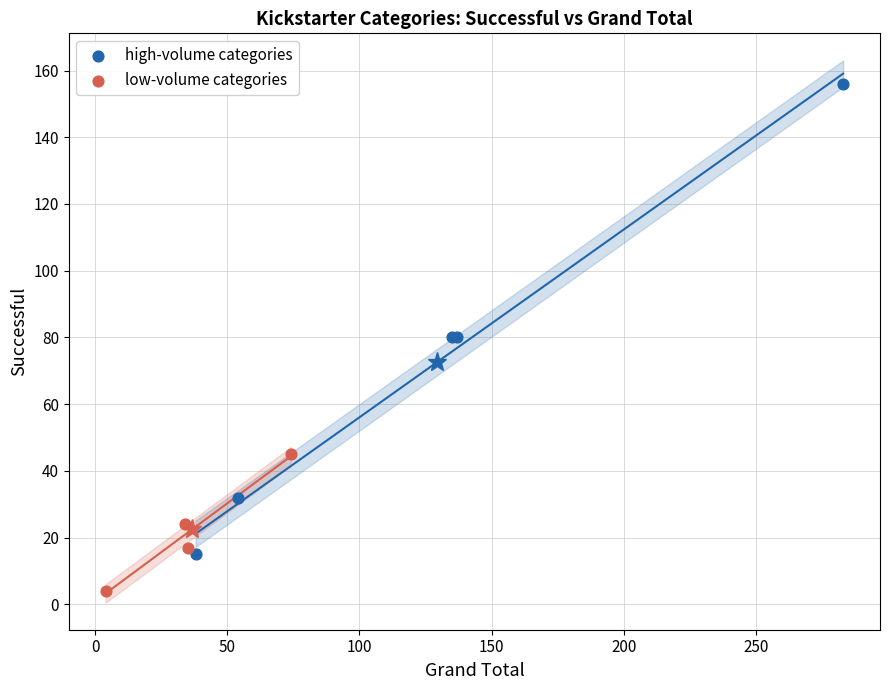

Which series has the widest spread of Y values?

high-volume categories